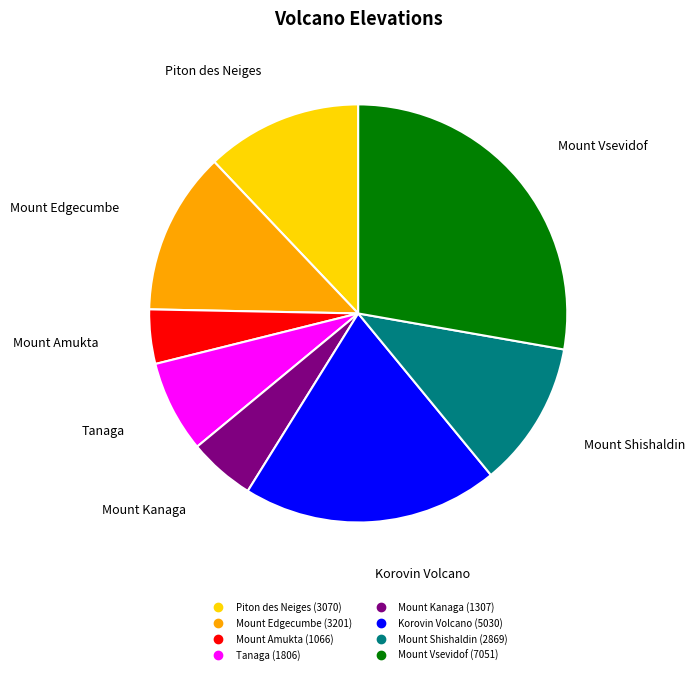

The Mount Edgecumbe slice represents 1% of the pie. True or false?

False